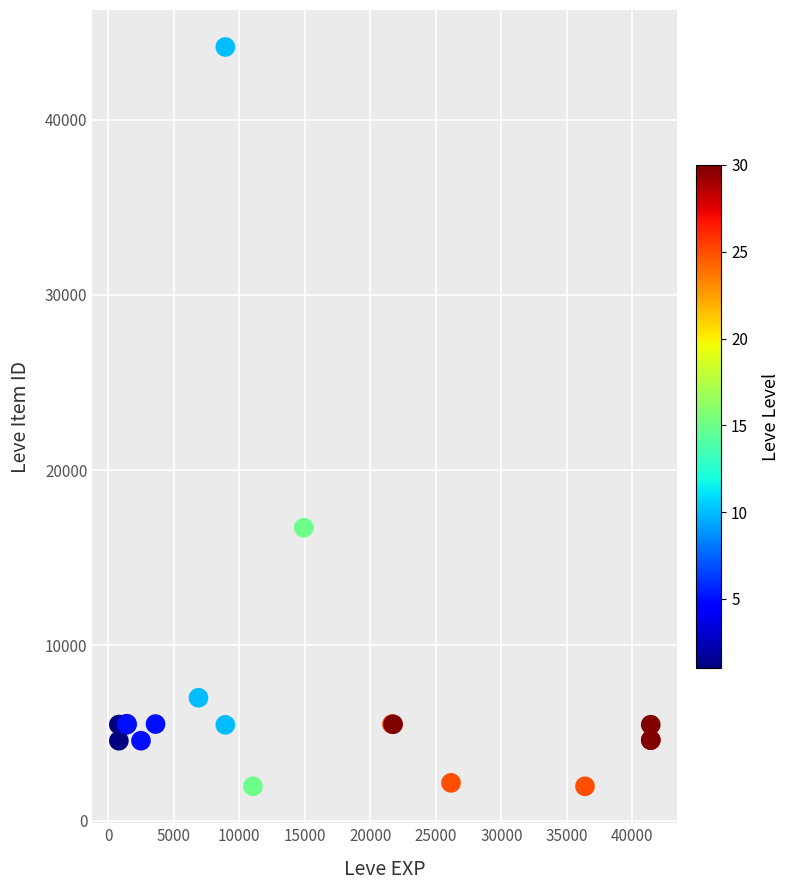

What Y value in the scatter plot is closest to 23055?

16718